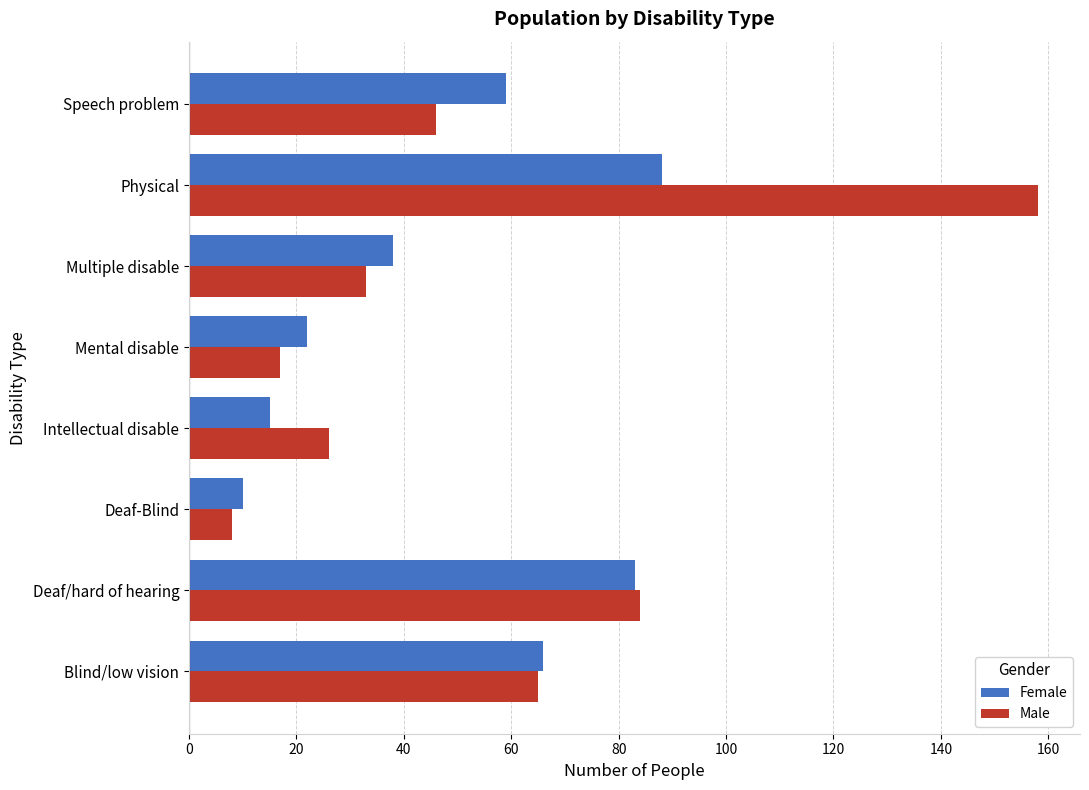

Which series has the widest spread of values?

Male